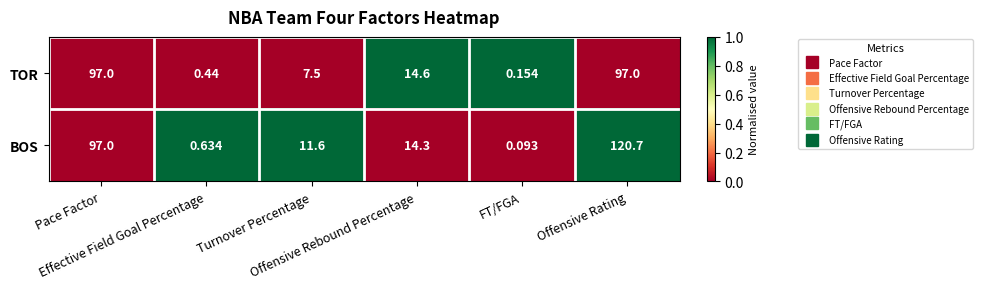

Which series changed the most between Pace Factor and Offensive Rebound Percentage?

BOS